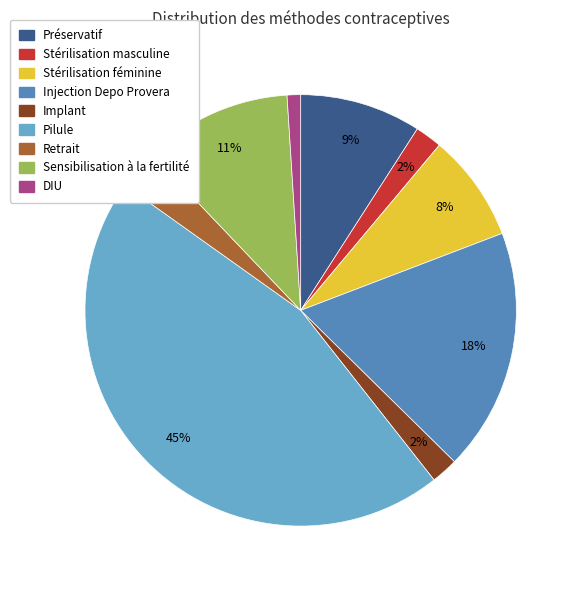

To the nearest percent, what is the difference between the Pilule and Retrait slice percentages?

42%